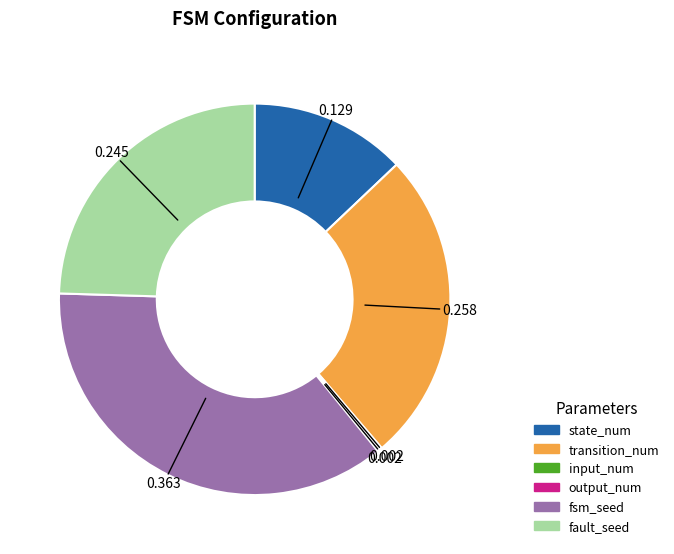

What is the largest slice in the pie chart?

fsm_seed